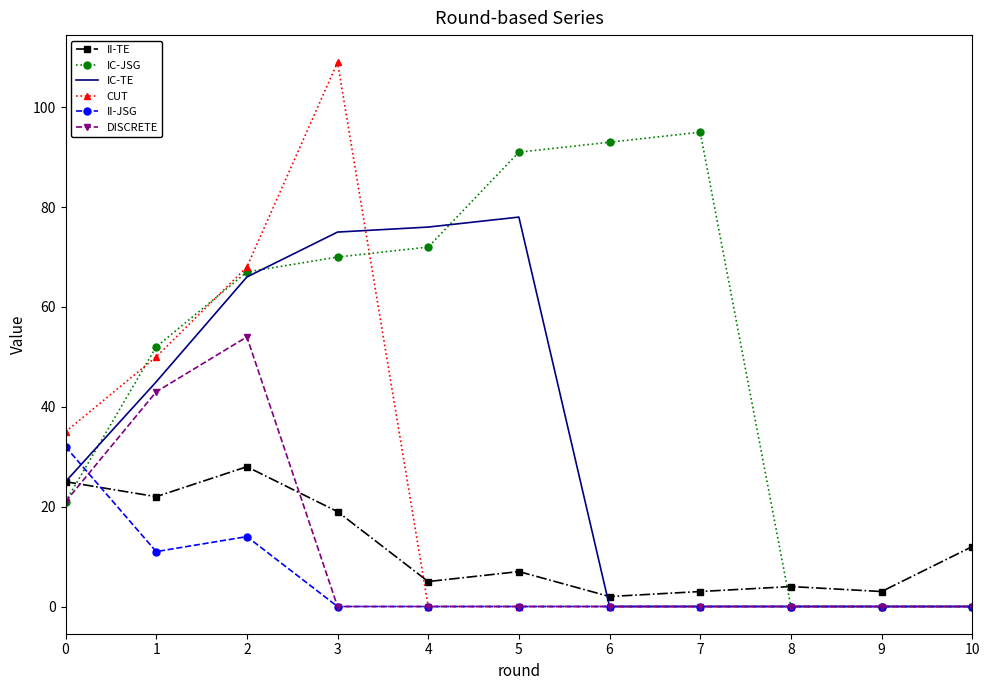

Which series has the largest total across all categories?

IC-JSG